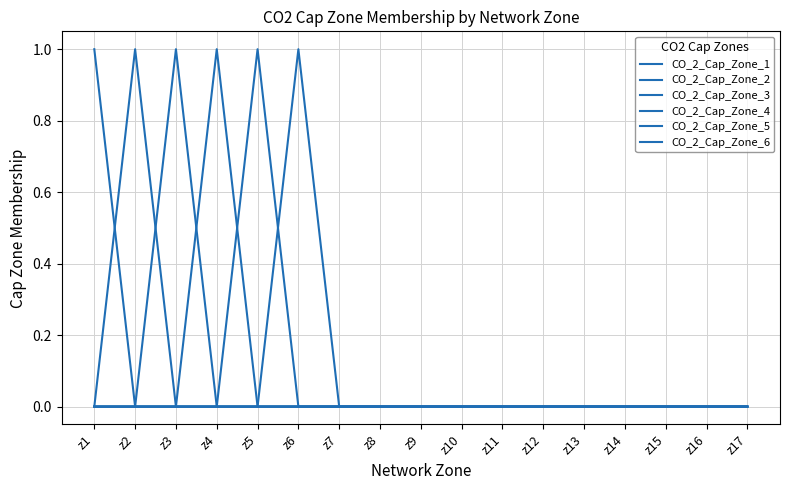

How many intersections are there between CO_2_Cap_Zone_2 and CO_2_Cap_Zone_1?

1